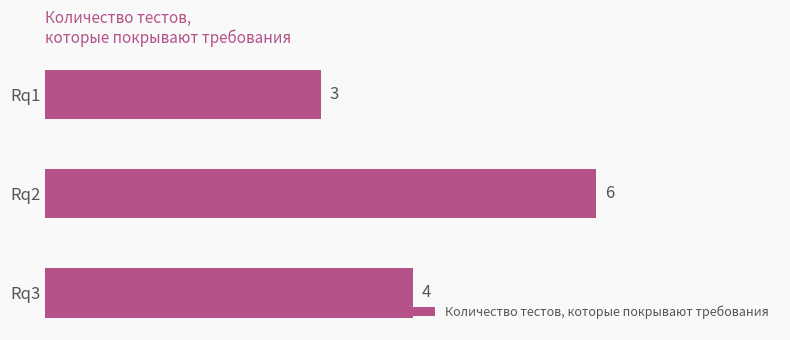

Rank the categories by value from lowest to highest.

Rq1, Rq3, Rq2